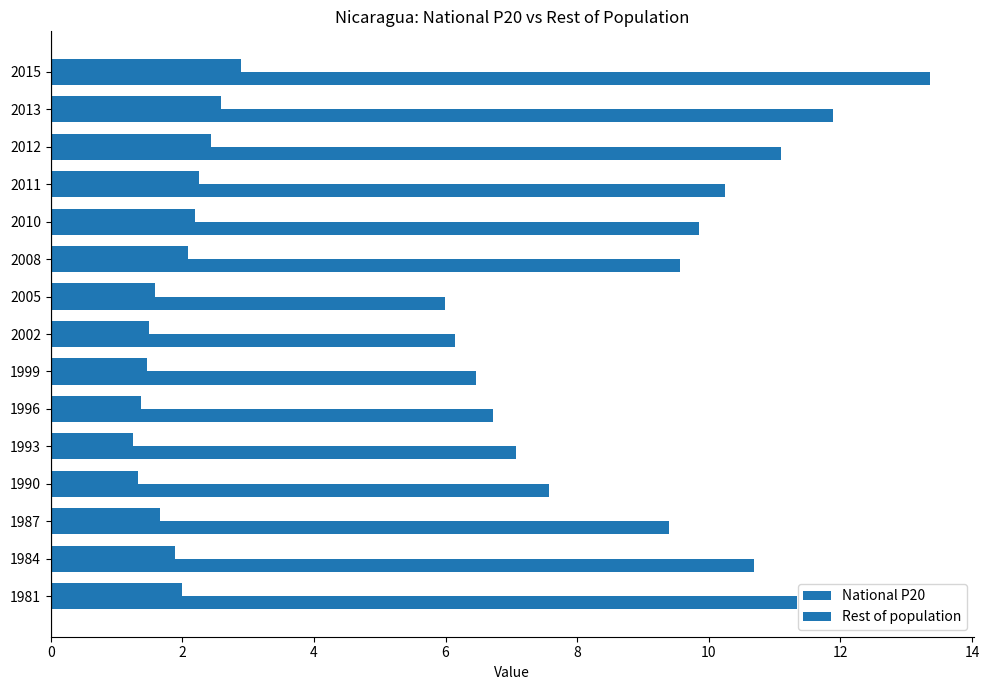

How many distinct data groups are displayed?

2